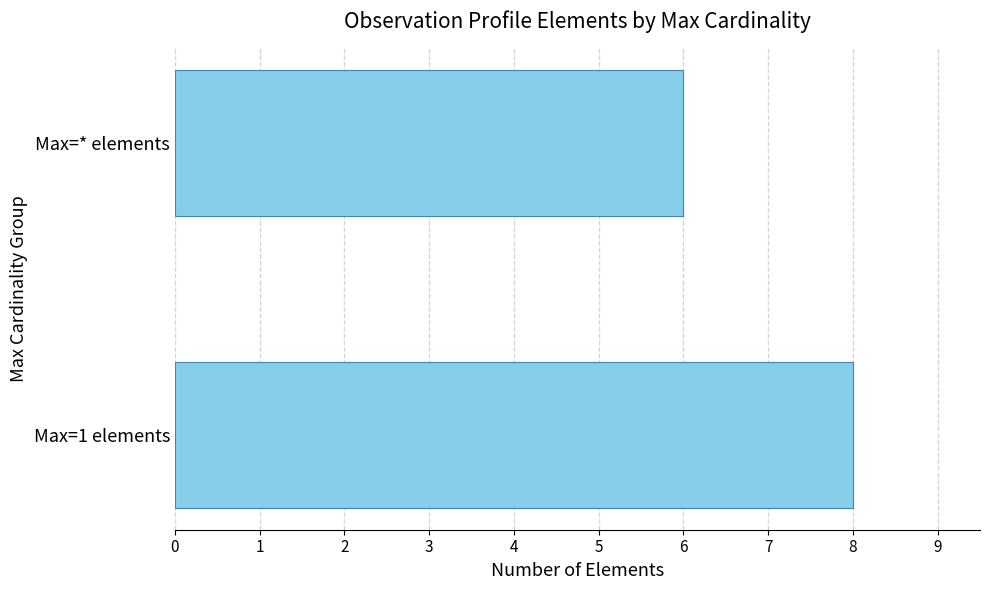

What is the smallest value displayed?

6